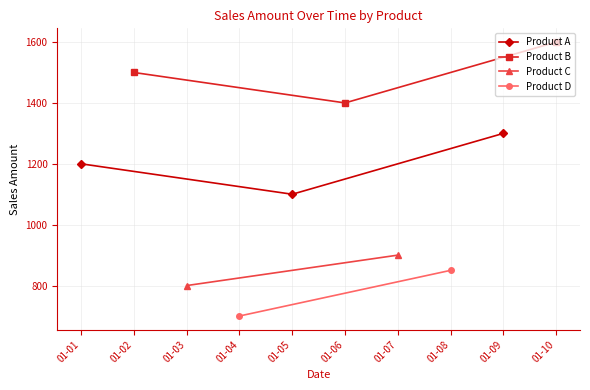

What is the difference between the Product B values at 01-10 and 01-06?

200